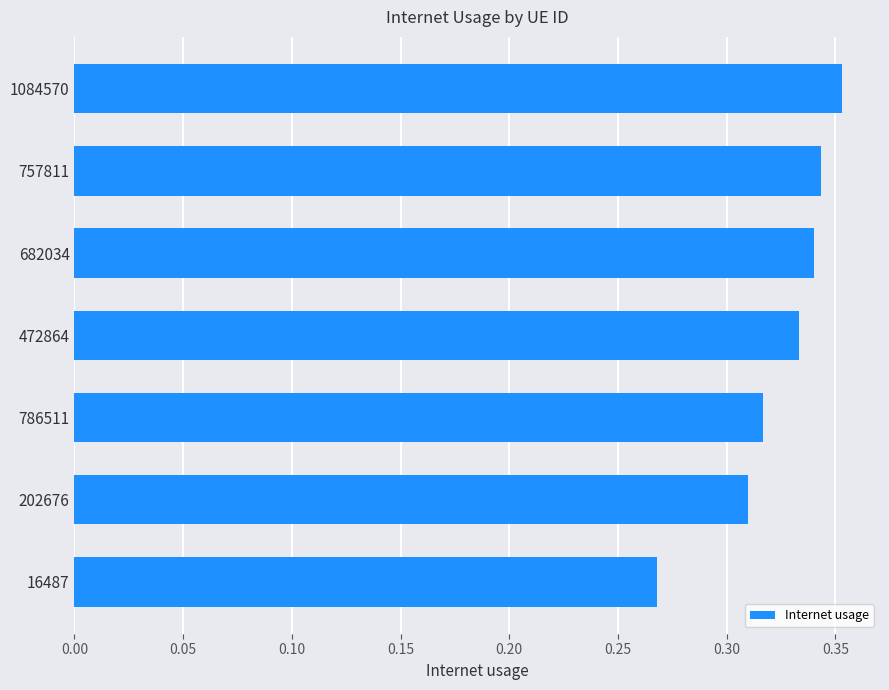

True or false: the data shows 0.2 at 786511.

False